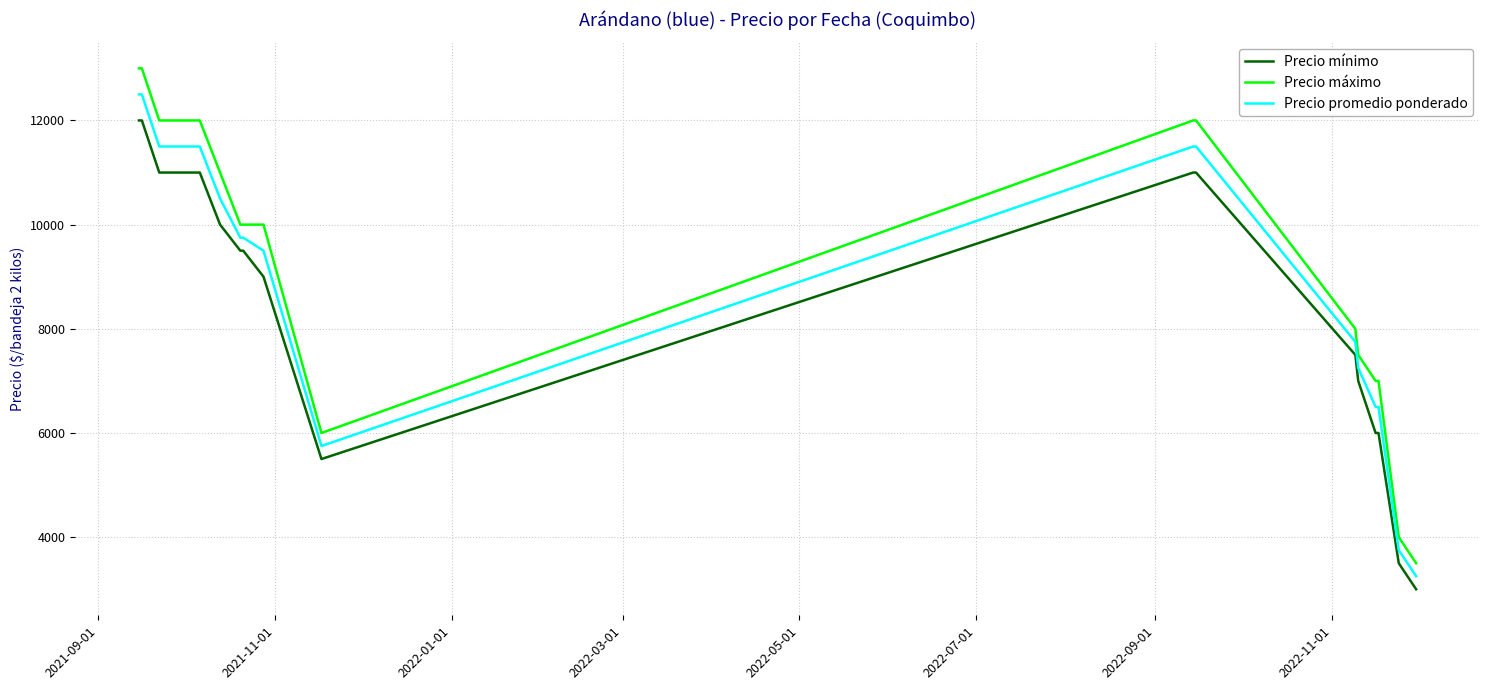

What is the difference between the second highest and minimum values in the Precio promedio ponderado series?

9250